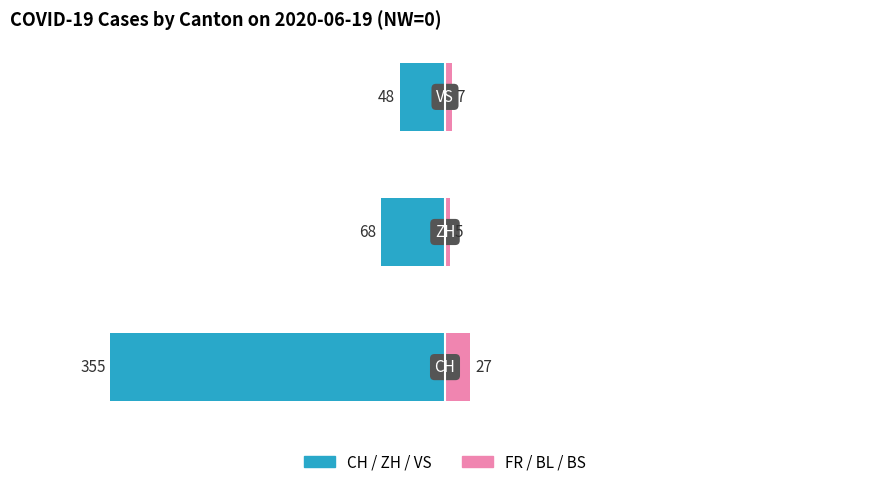

Which has a higher value, 2 or 1?

2